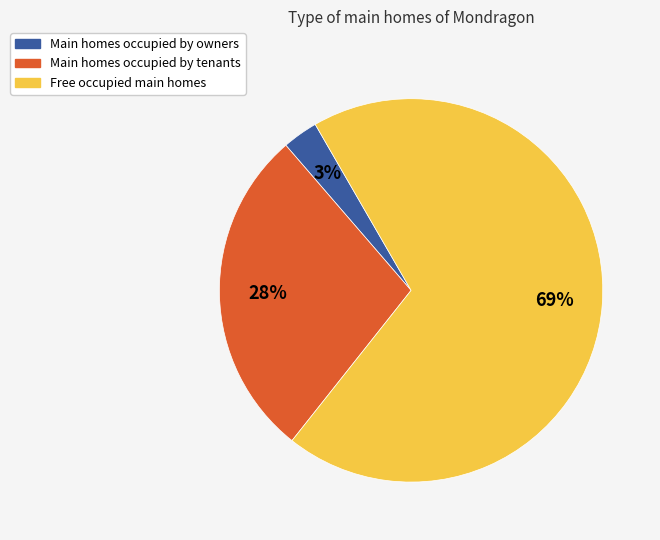

Count the number of slices in the pie.

3